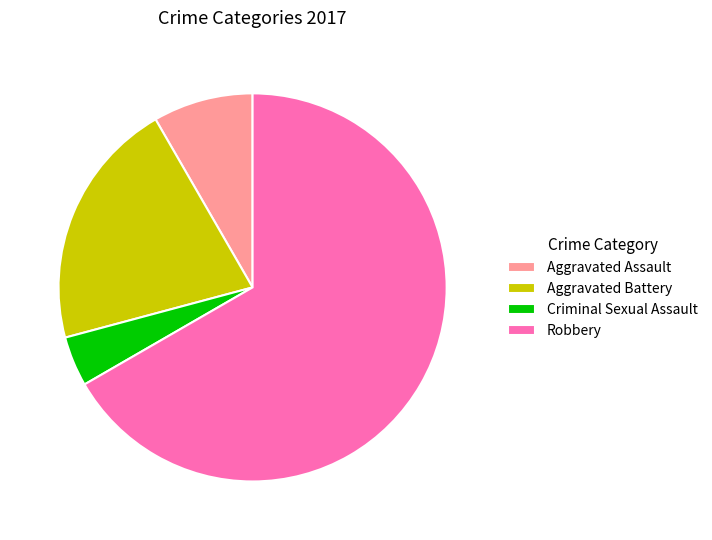

Which has a higher value, Criminal Sexual Assault or Aggravated Battery?

Aggravated Battery